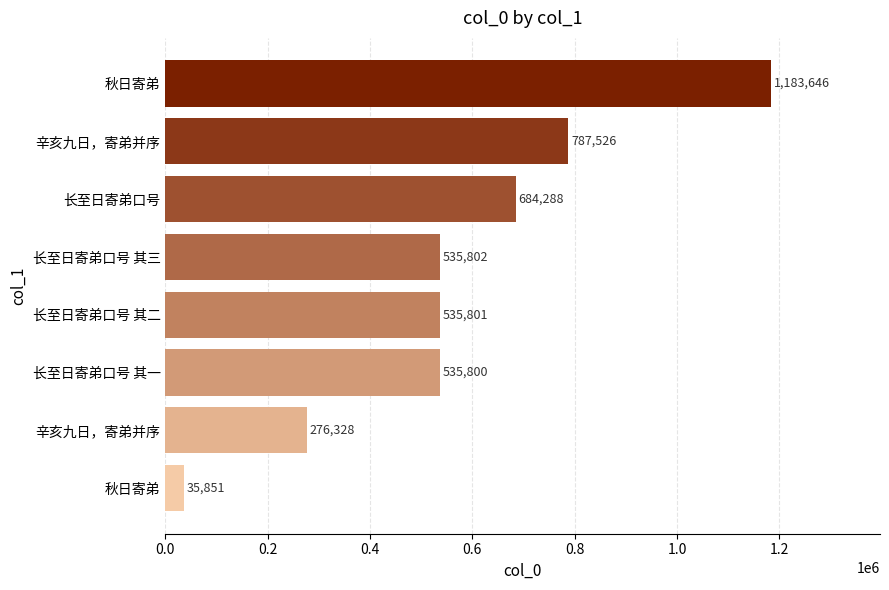

Count the number of data series in this chart.

1